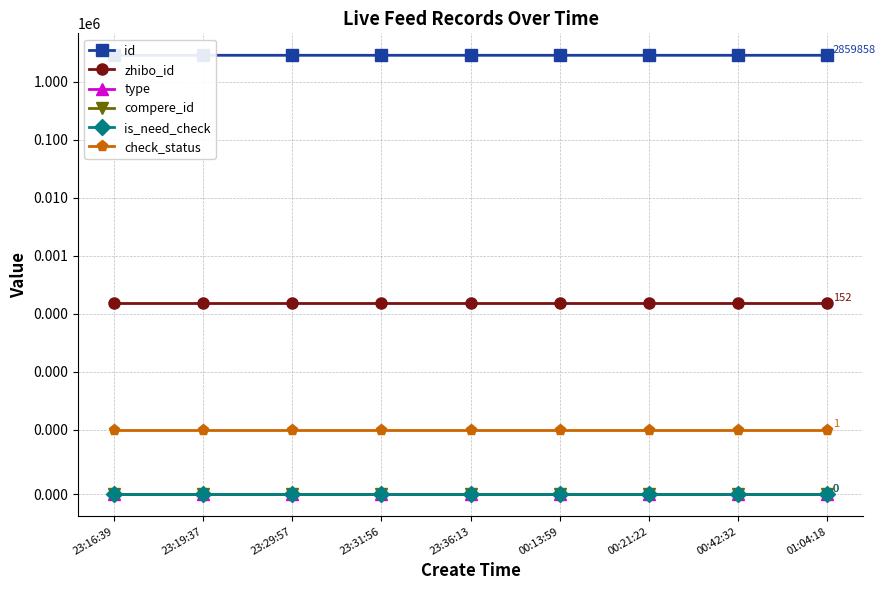

What is the total value across all series at 00:21:22?

2859984